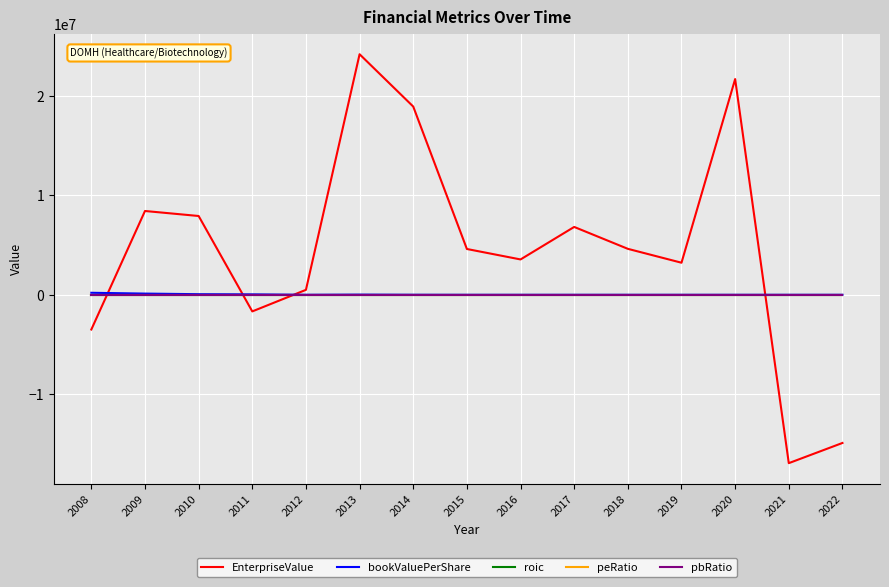

Which series has the widest spread of values?

EnterpriseValue